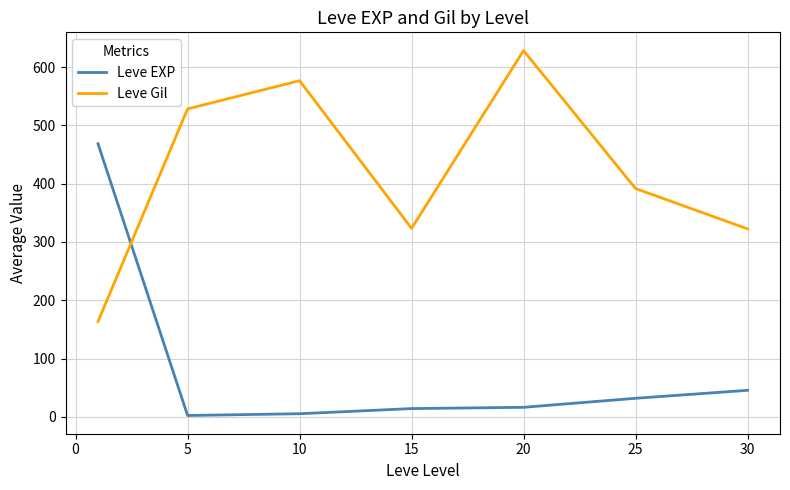

Rank the series by their maximum value, from lowest to highest.

Leve EXP, Leve Gil